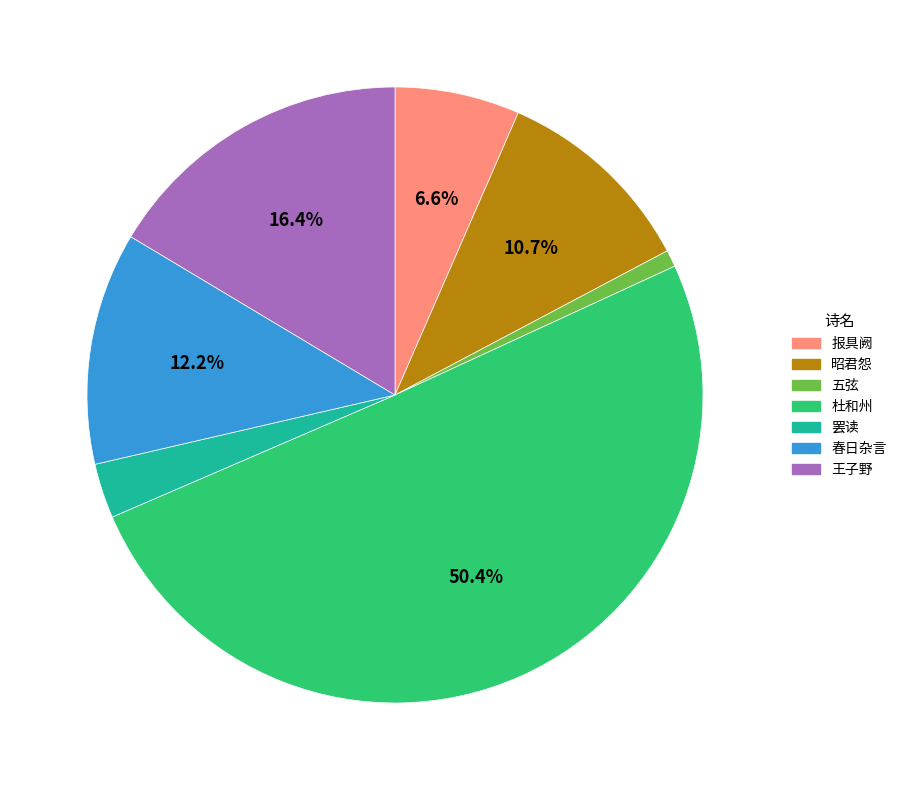

How many segments does this pie chart have?

7